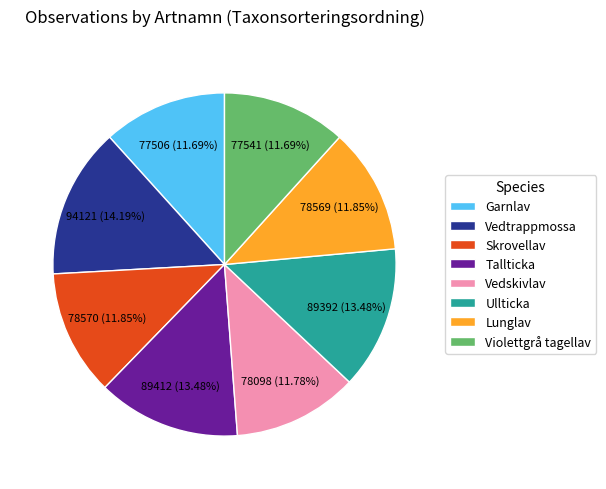

Is it true that Vedtrappmossa is 1% of the pie?

False